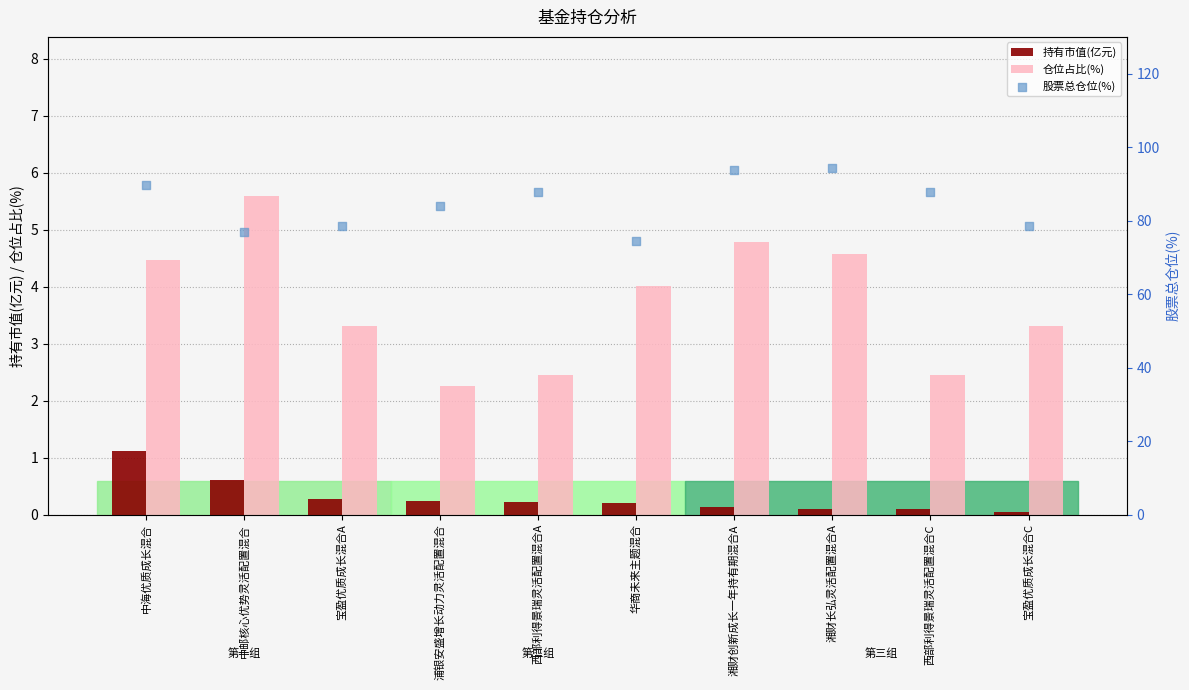

At how many categories does at least one series exceed 26?

10